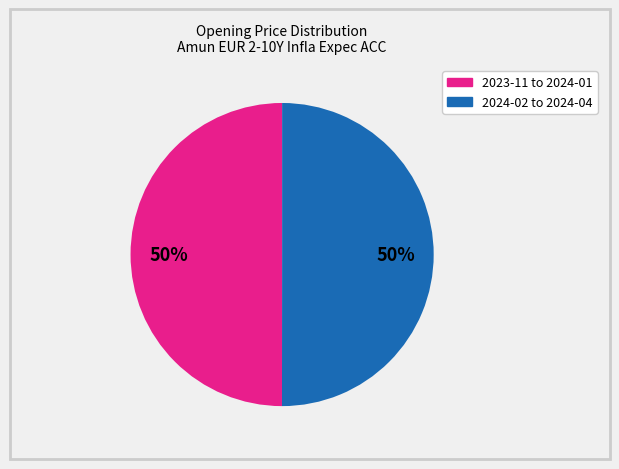

To the nearest percent, what is the average slice percentage?

50%